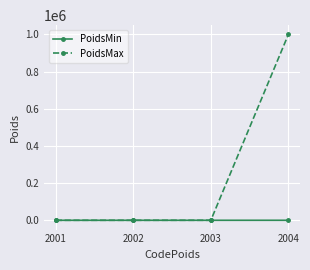

Rank the series at 2004 from highest to lowest value.

PoidsMax, PoidsMin